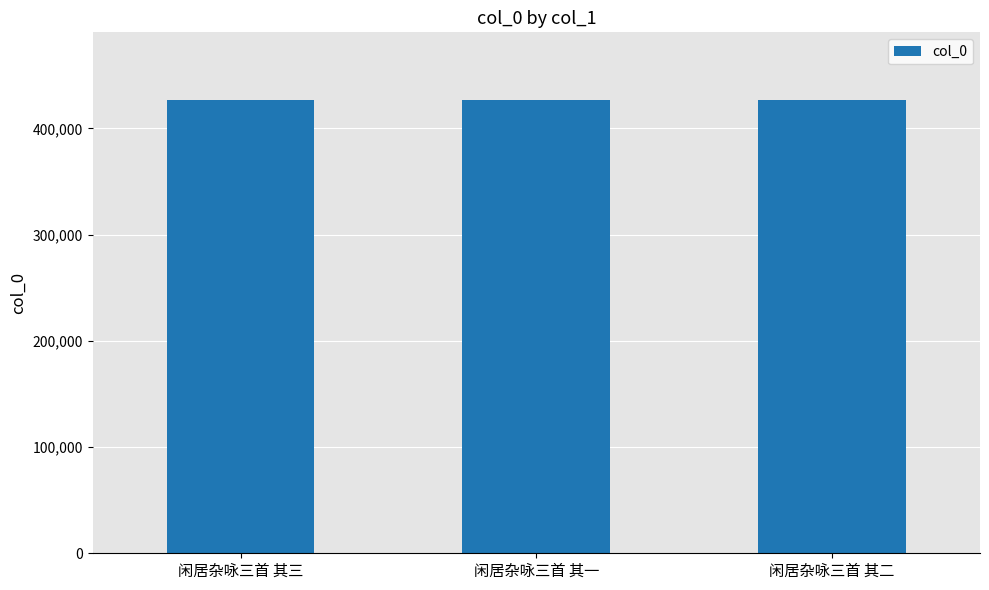

What value does the data have at 闲居杂咏三首 其三?

426489